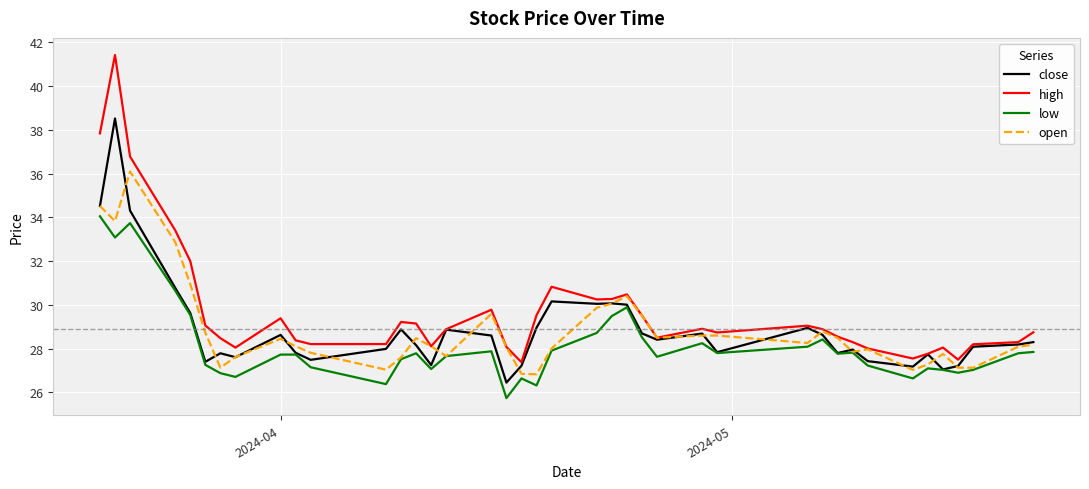

Which series has the largest range (max minus min)?

high